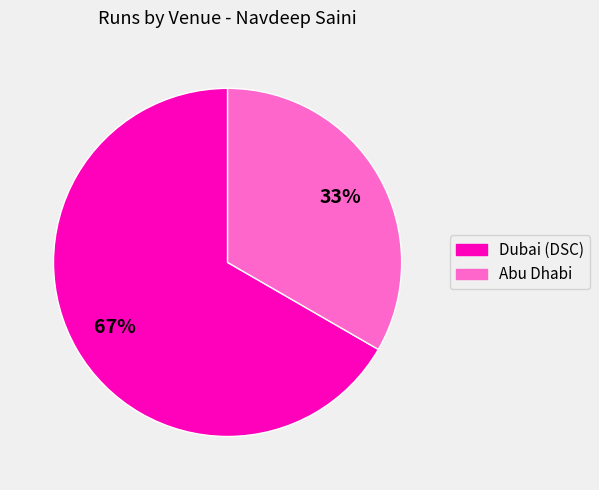

How many slices are in this pie chart?

2